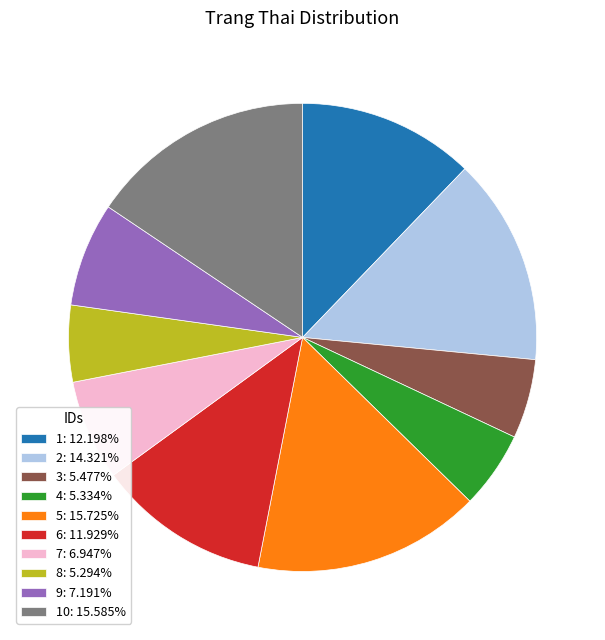

Is 5: 15.725% the majority of the pie?

No